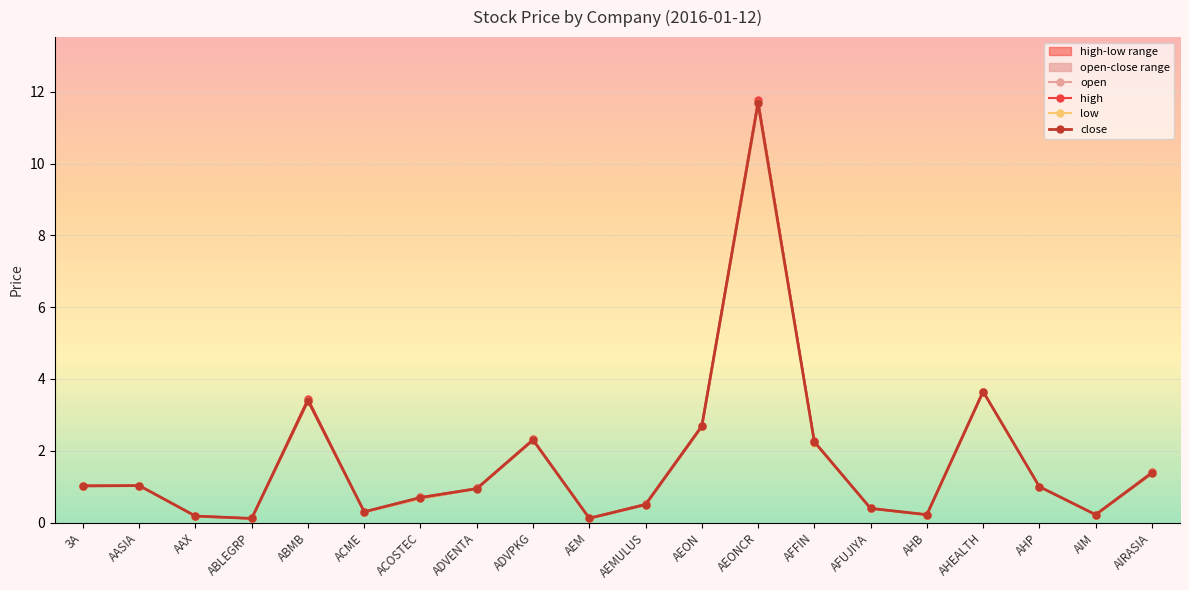

What is the value of the high point at the 11th from the left?

0.5